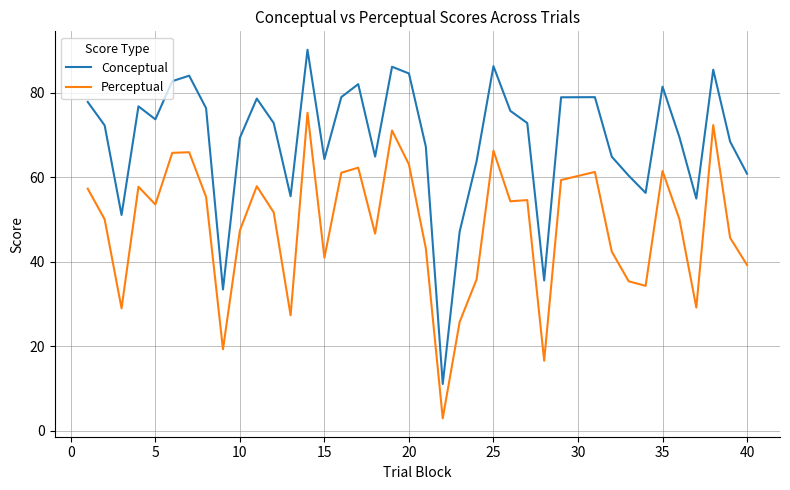

How many interior local peaks does the Conceptual series have?

10